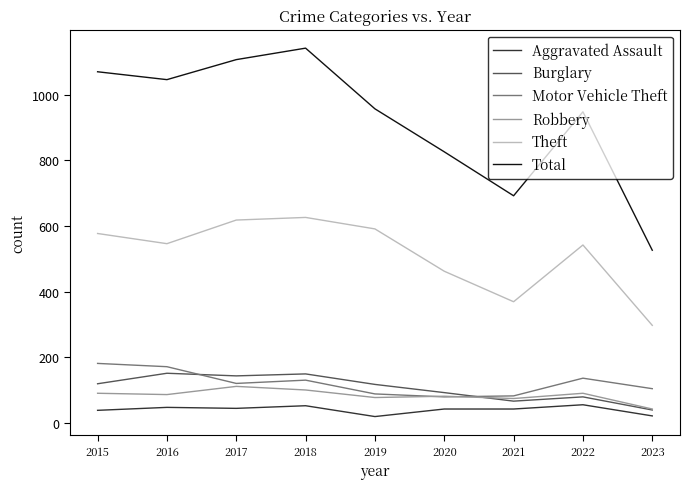

At 2022, list the series in order from smallest to largest.

Aggravated Assault, Burglary, Robbery, Motor Vehicle Theft, Theft, Total